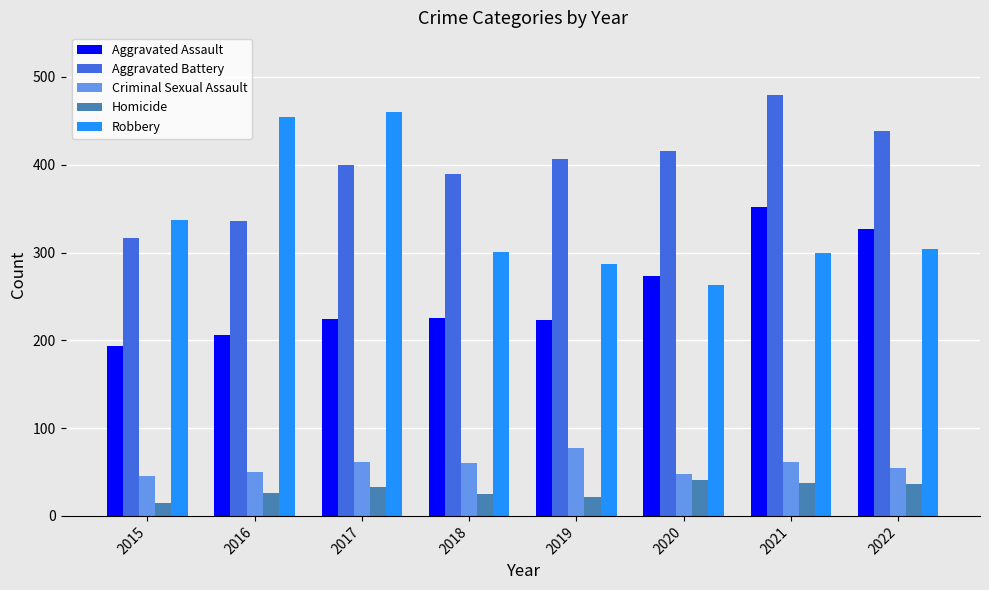

What is the maximum value shown in the chart?

479